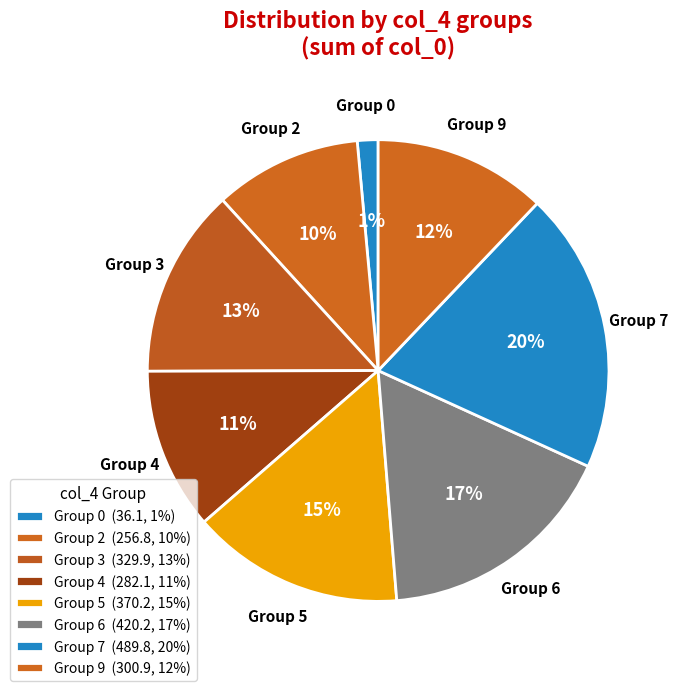

Does any single category account for the majority?

No